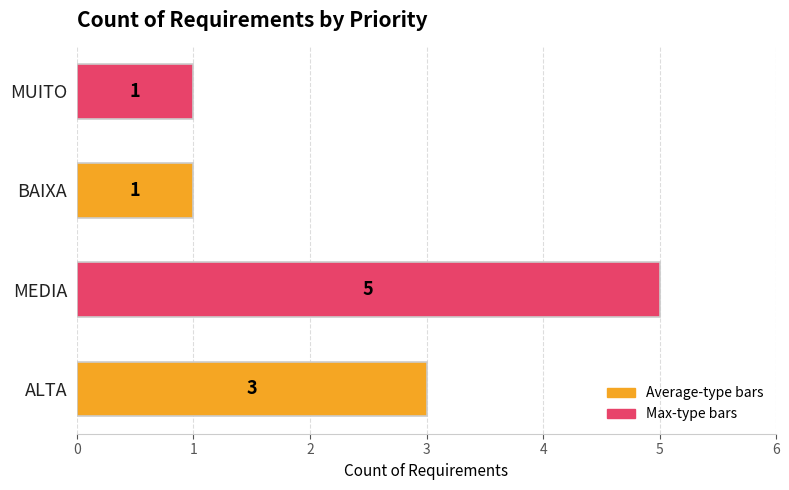

True or false: the data shows 3 at ALTA.

True